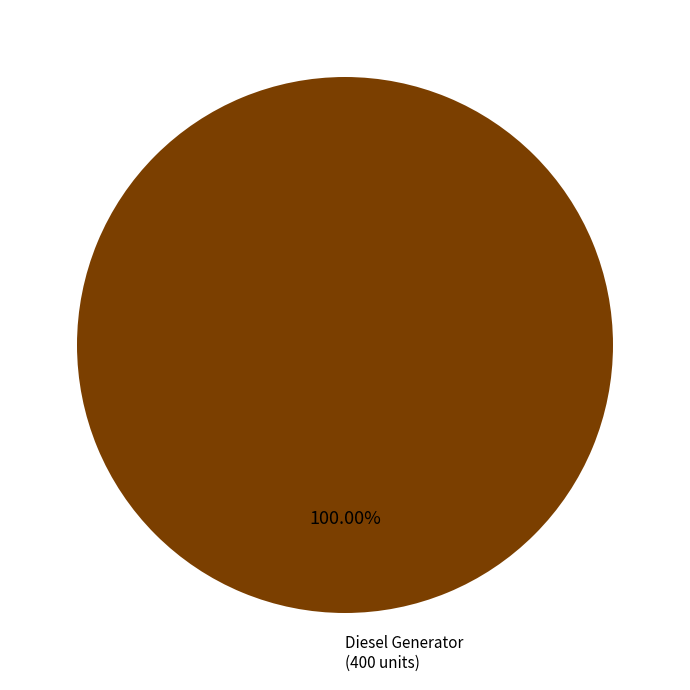

Does any single category account for the majority?

Yes